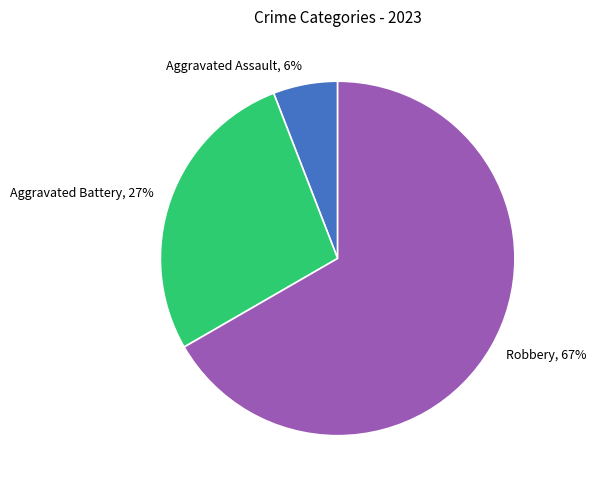

To the nearest percent, what is the combined percentage of Aggravated Battery and Aggravated Assault?

33%